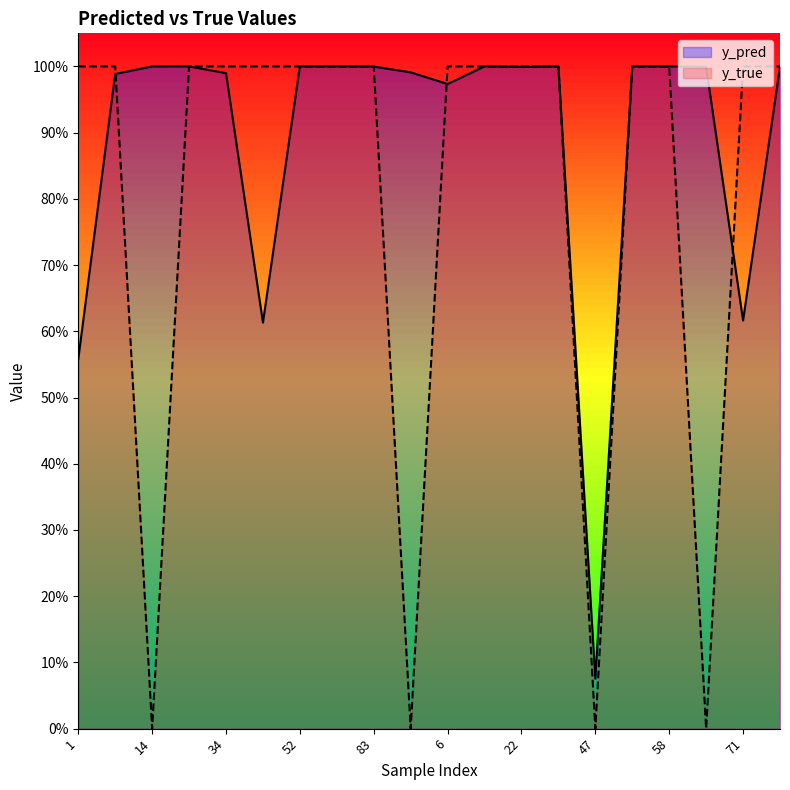

True or false: y_true has more than 2 interior local peaks.

False